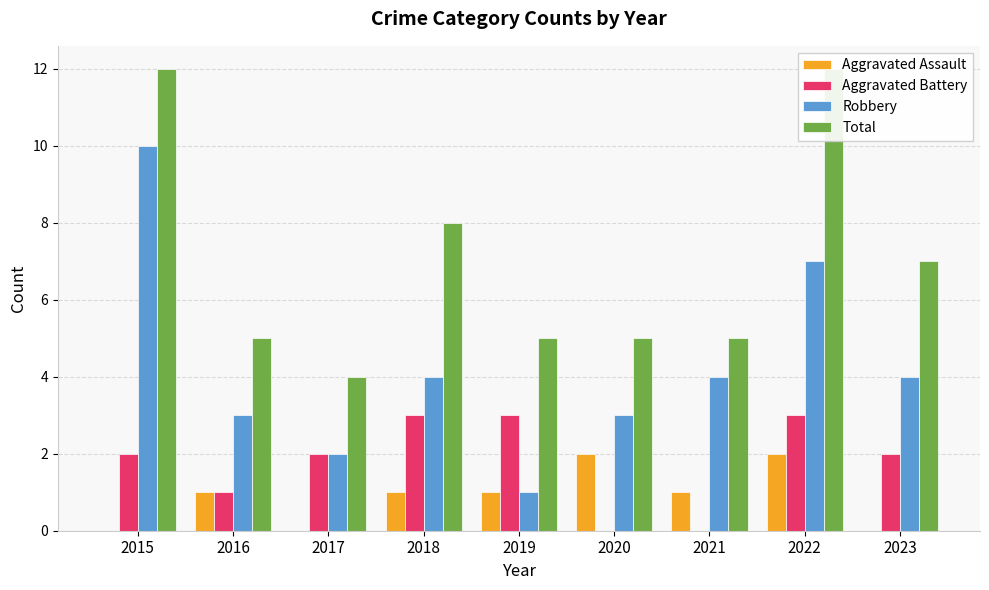

What are all the series names shown in the legend?

Aggravated Assault, Aggravated Battery, Robbery, Total